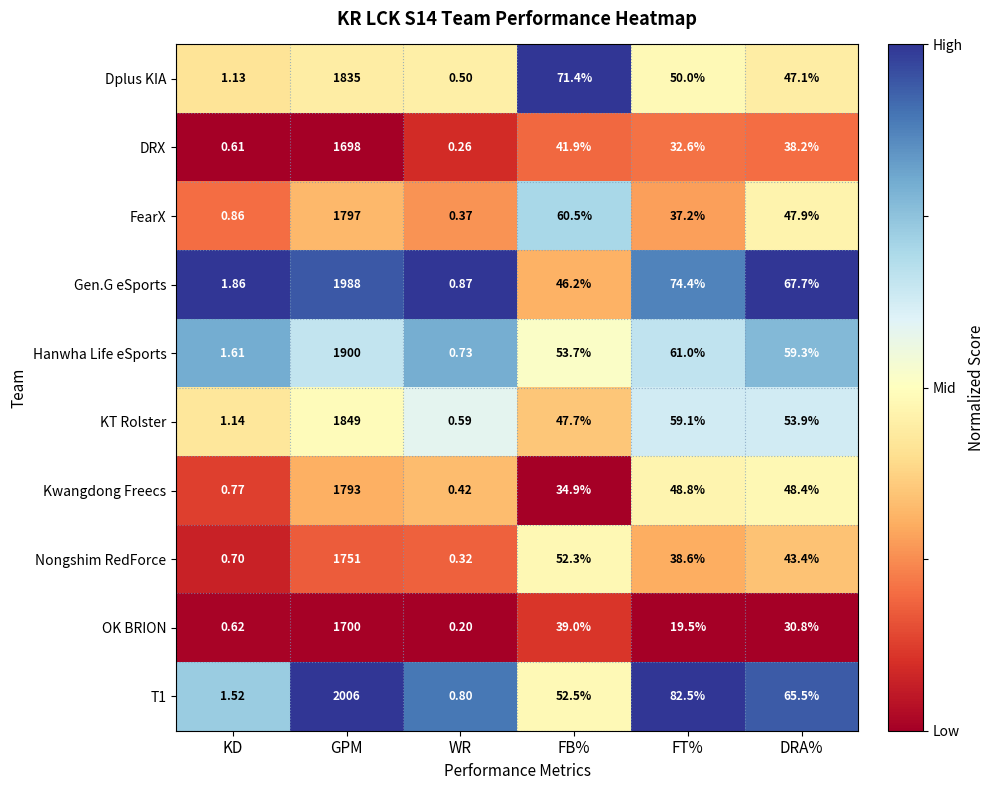

Is the value of T1 at DRA% greater than the value of DRX at DRA%?

Yes